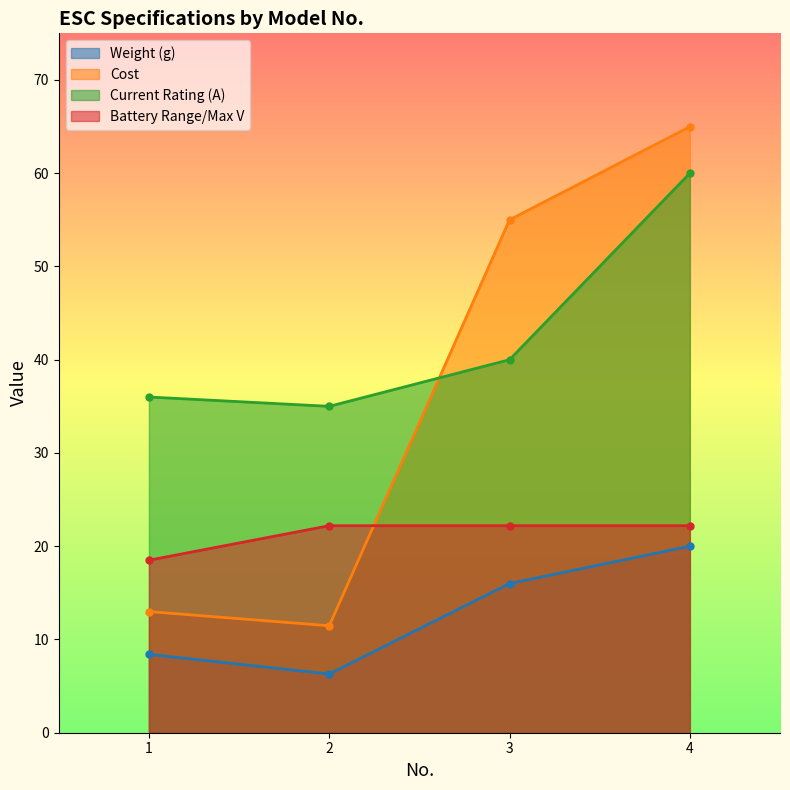

At which category does the chart reach its peak across all series?

4